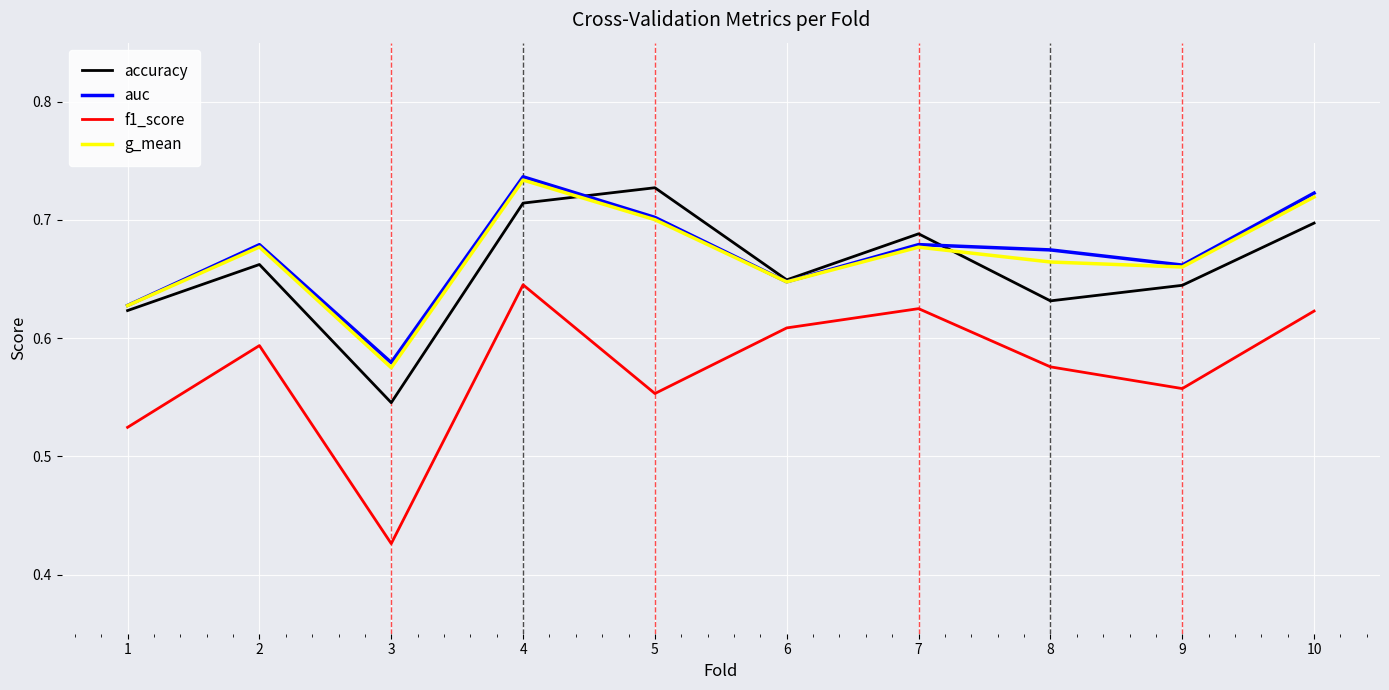

Which category has the lowest value in the accuracy series?

3